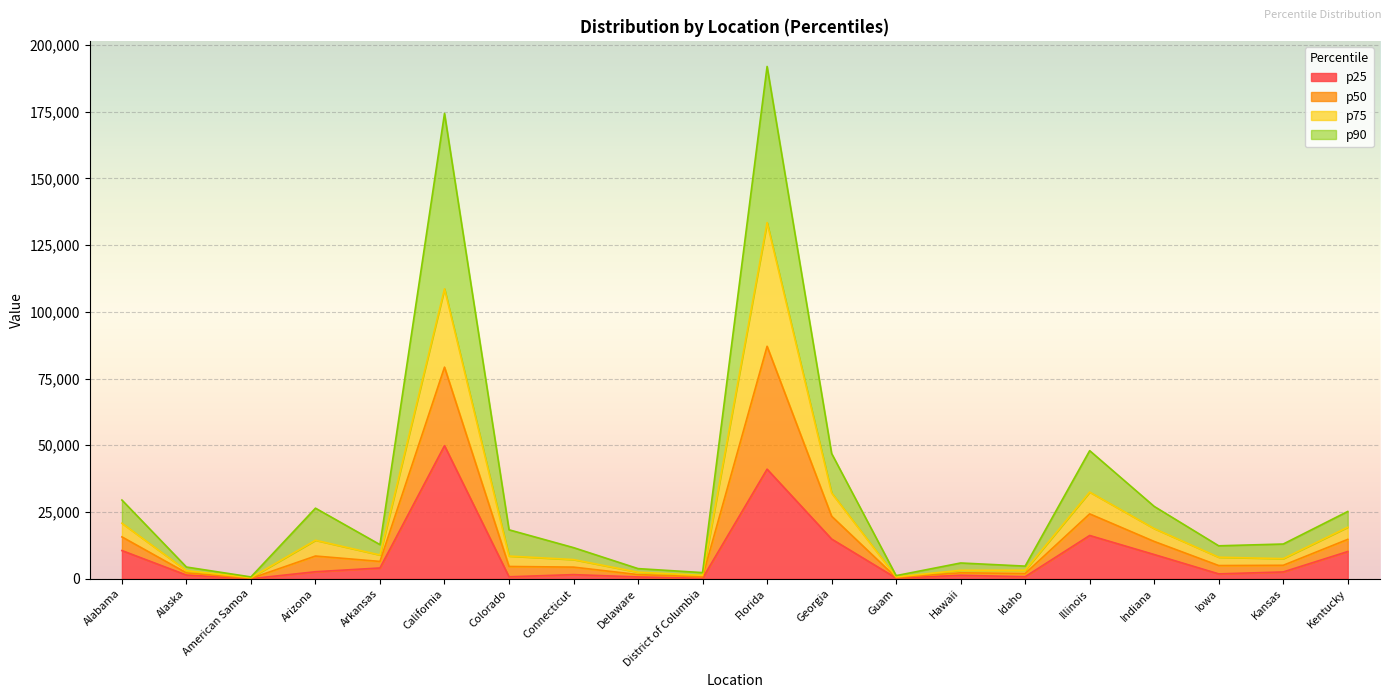

Reading left to right, extract all data points from this chart.

p25: 10548.4	1366.7	0.0	2619.8	4027.4	49850.9	720.5	1539.3	665.3	174.3	41045.4	14871.2	252.1	1274.5	754.3	16197.7	9062.2	1814.0	2538.6	10182.1
p50: 15672.0	2195.0	126.0	8505.0	6477.0	79270.0	4591.0	4351.0	1552.0	719.0	87082.0	23423.0	470.0	2219.0	1967.0	24297.0	13962.0	4938.0	5034.0	14742.0
p75: 20791.7	3018.4	401.1	14410.3	8888.4	108619.2	8493.0	7172.0	2435.8	1267.1	133416.5	32132.6	686.7	3158.5	3176.5	32445.0	18785.1	8058.4	7517.1	19304.8
p90: 29481.4	4376.6	666.9	26433.6	12775.9	174304.4	18330.9	11651.6	3791.9	2294.2	191911.2	46931.5	1162.7	5900.3	4724.1	47979.2	27096.2	12334.8	13000.3	25193.0